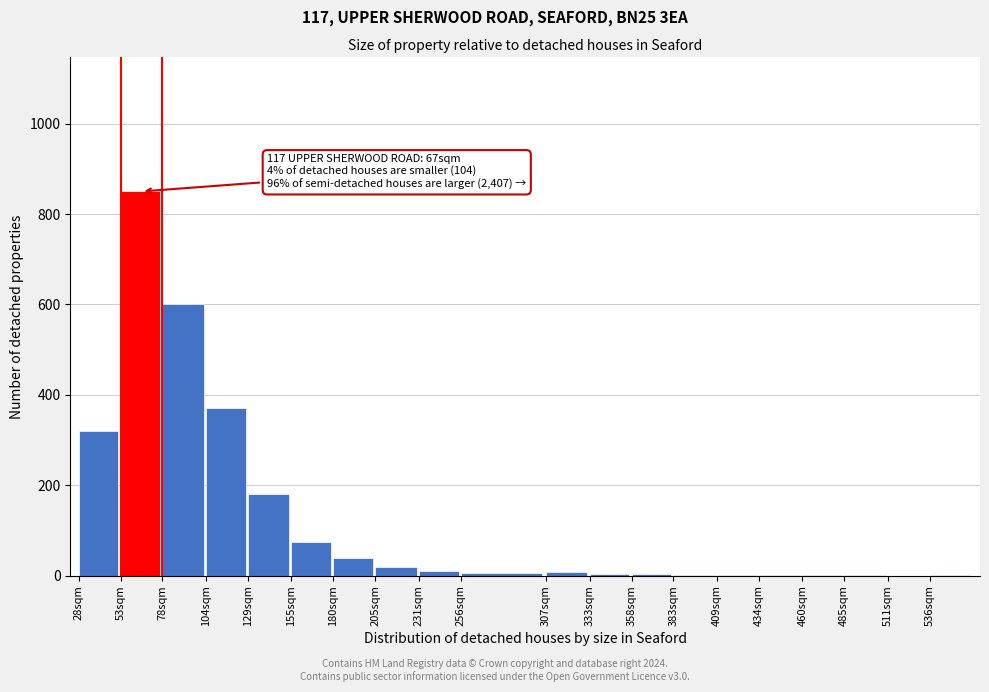

At which label is the value closest to 425?

104sqm